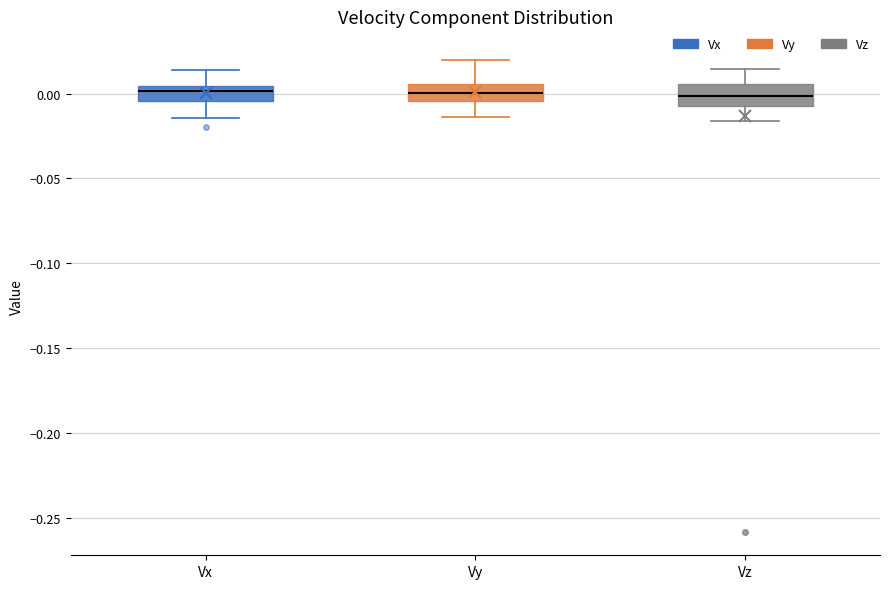

Where is the upper edge of the box for Vz on the y-axis? The values are not printed on the chart, so give them approximately, as read against the axis.

0.005